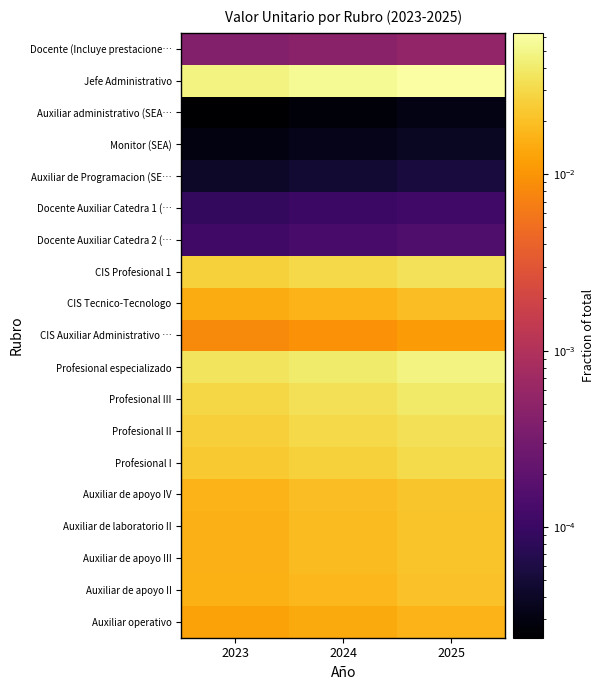

How many data points does each series have?

3